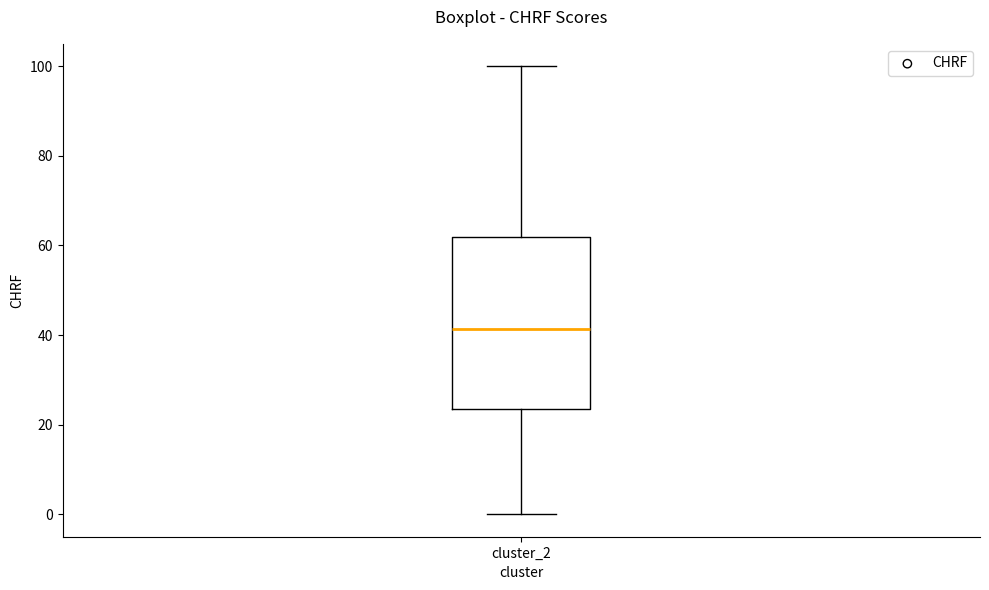

Transcribe this box plot: give where the median line is, the range the box spans, and where the two whiskers end, as read against the y-axis. The values are not printed on the chart, so give them approximately, as read against the axis.

median 42, box 24 to 62, whiskers 0 to 100